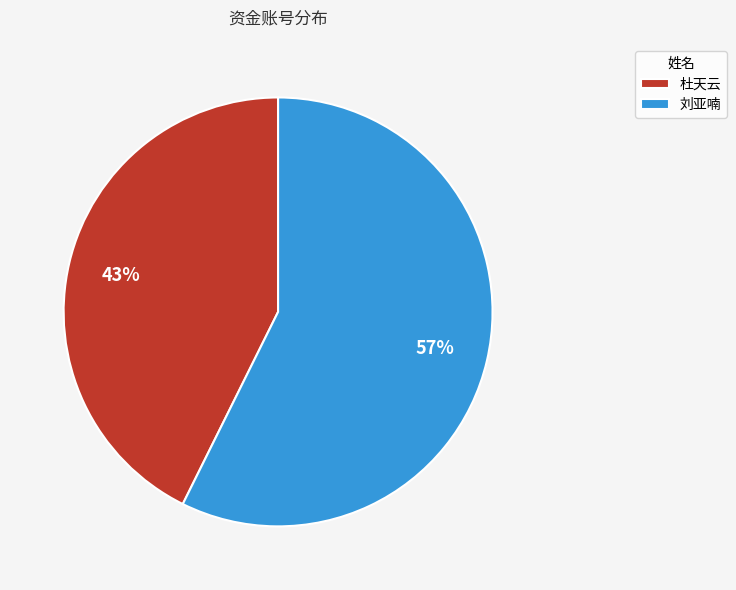

Between 刘亚喃 and 杜天云, which is larger?

刘亚喃